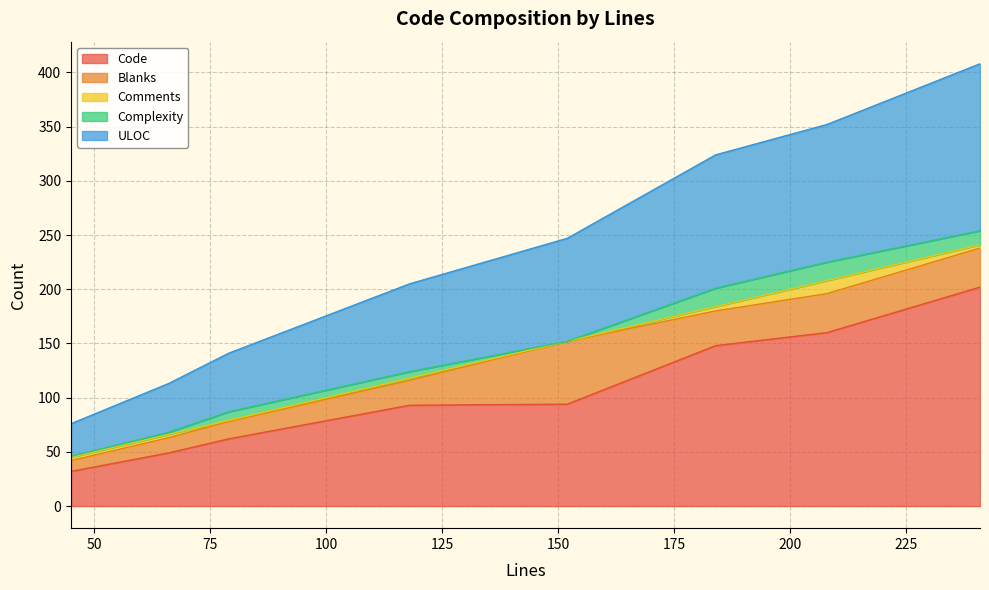

List the series in order of their peak value, highest first.

Code, ULOC, Blanks, Complexity, Comments